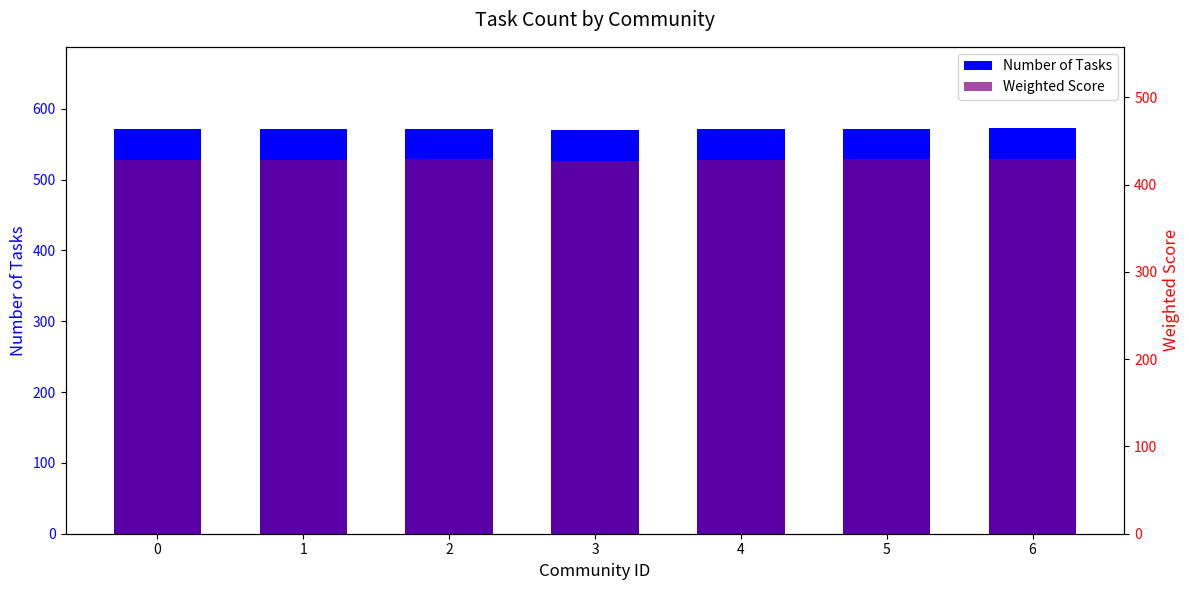

How many bars are there in total?

14